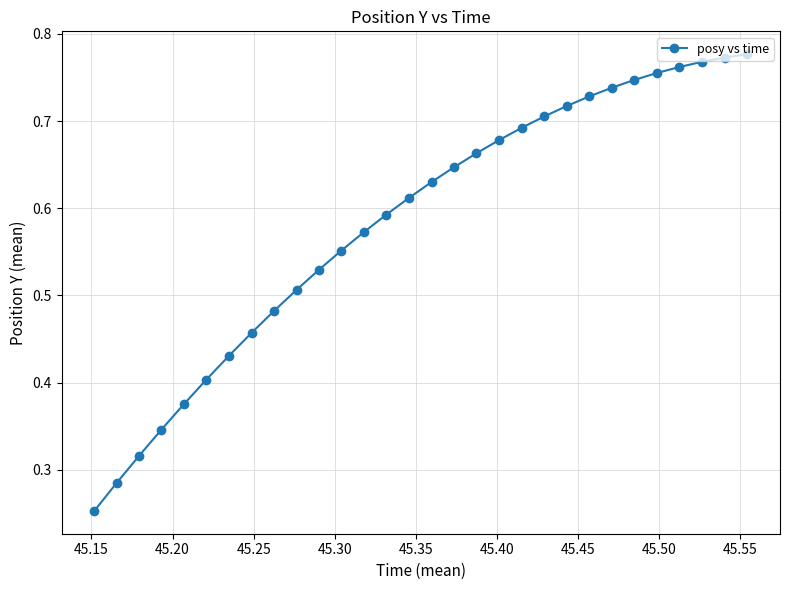

What is the sum of all values?

17.5